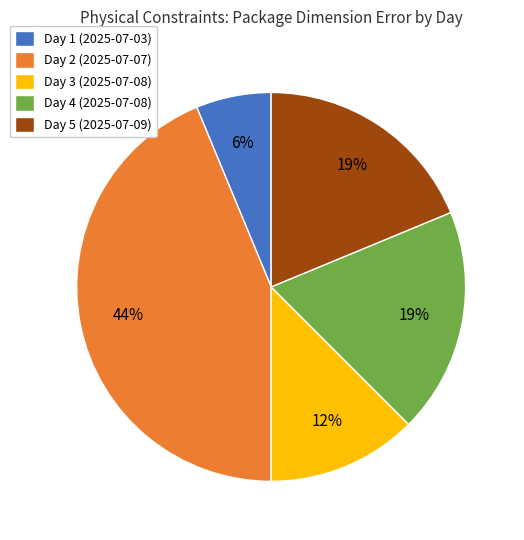

Which category has the smallest portion of the pie?

Day 1 (2025-07-03)